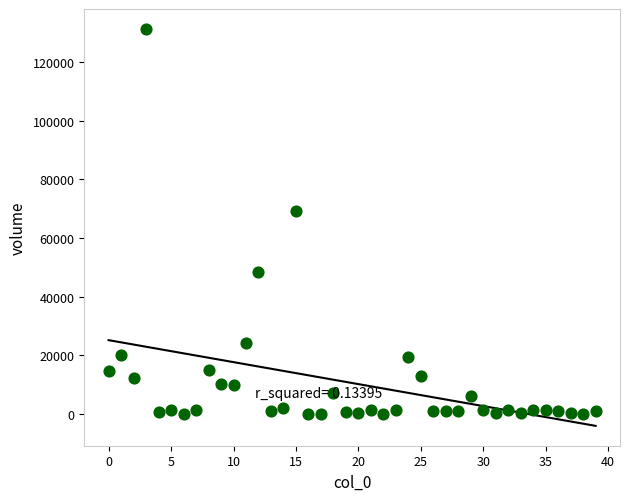

What is the range of Y values (max minus min)?

131316.0